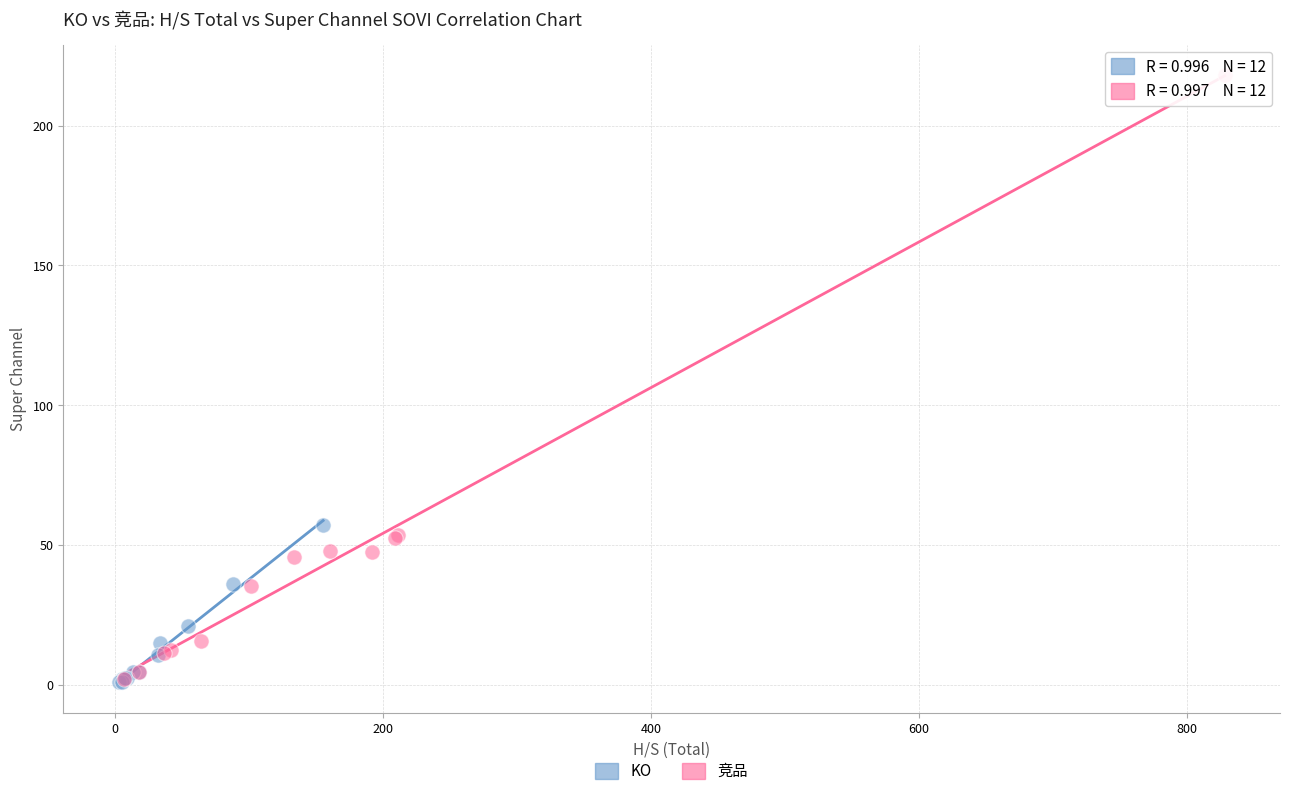

Which series has the largest Y range (max minus min)?

竞品